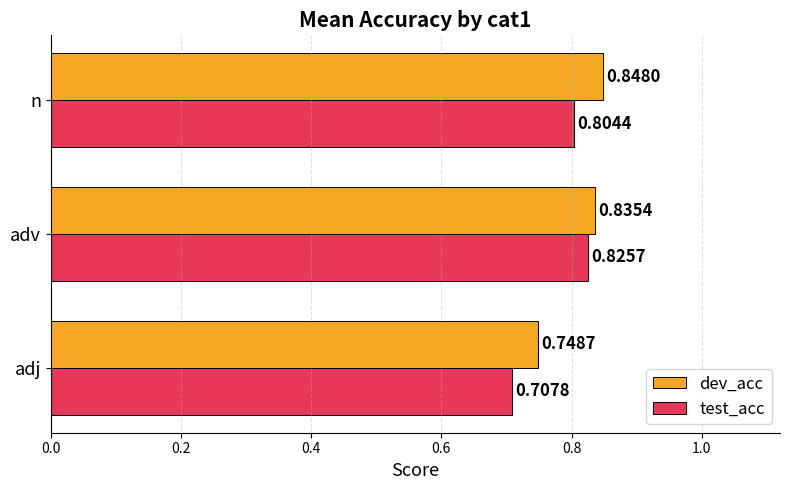

At which category is the sum across all series the highest?

adv